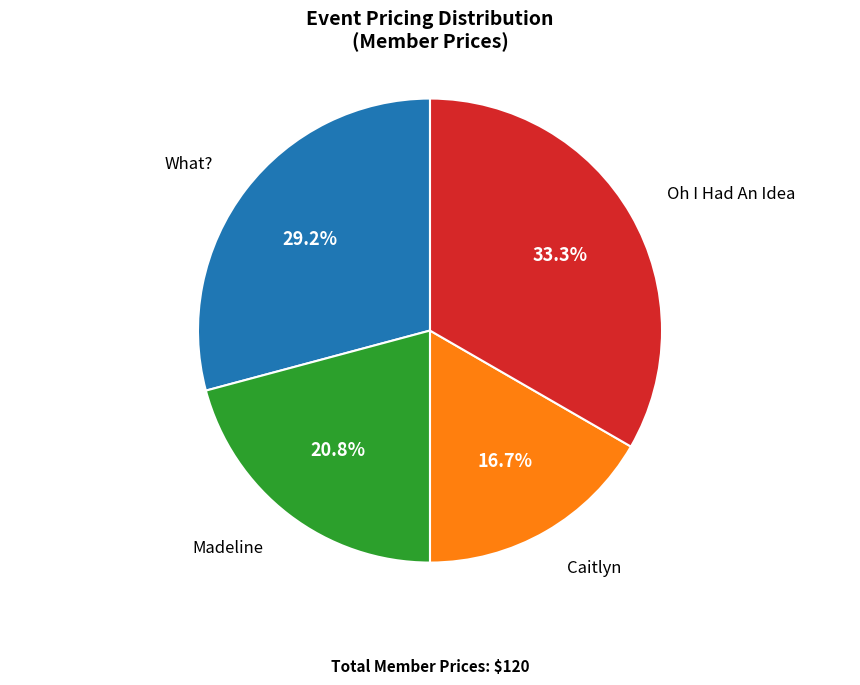

Is there a majority slice in this chart?

No